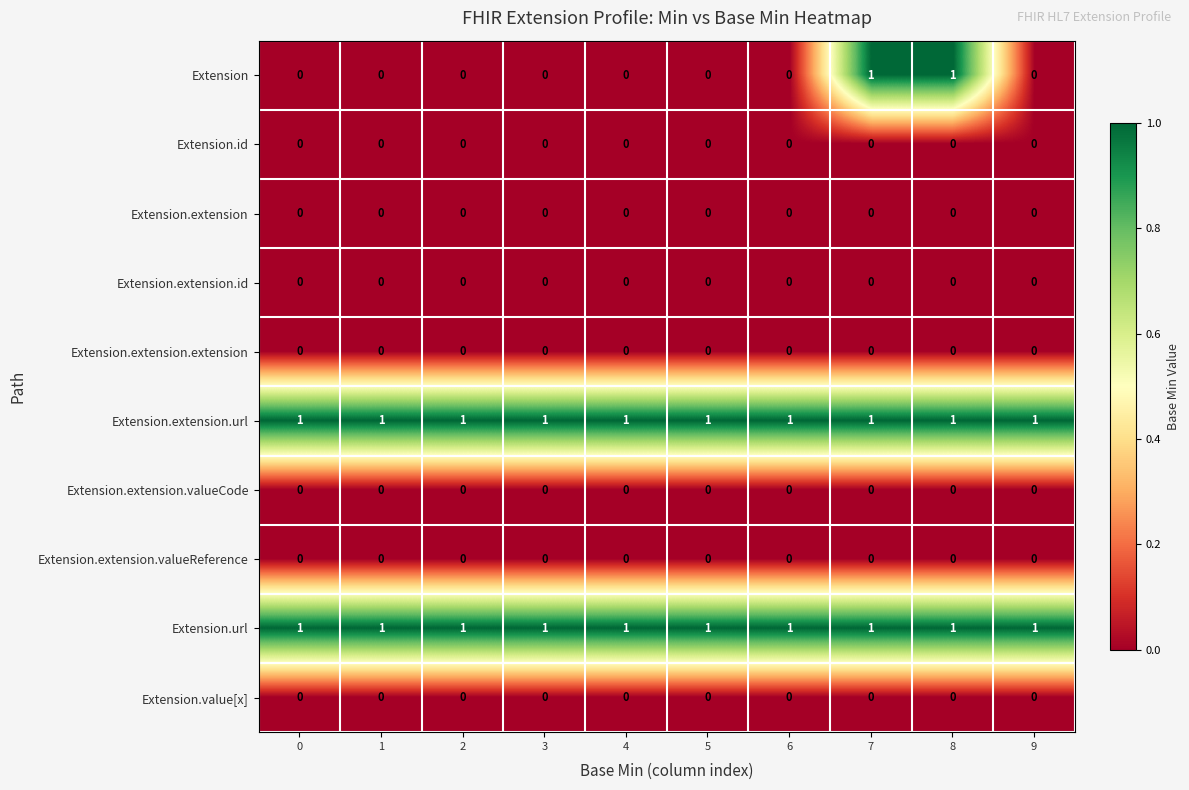

Is it true that Extension.url equals 2 at 9?

False